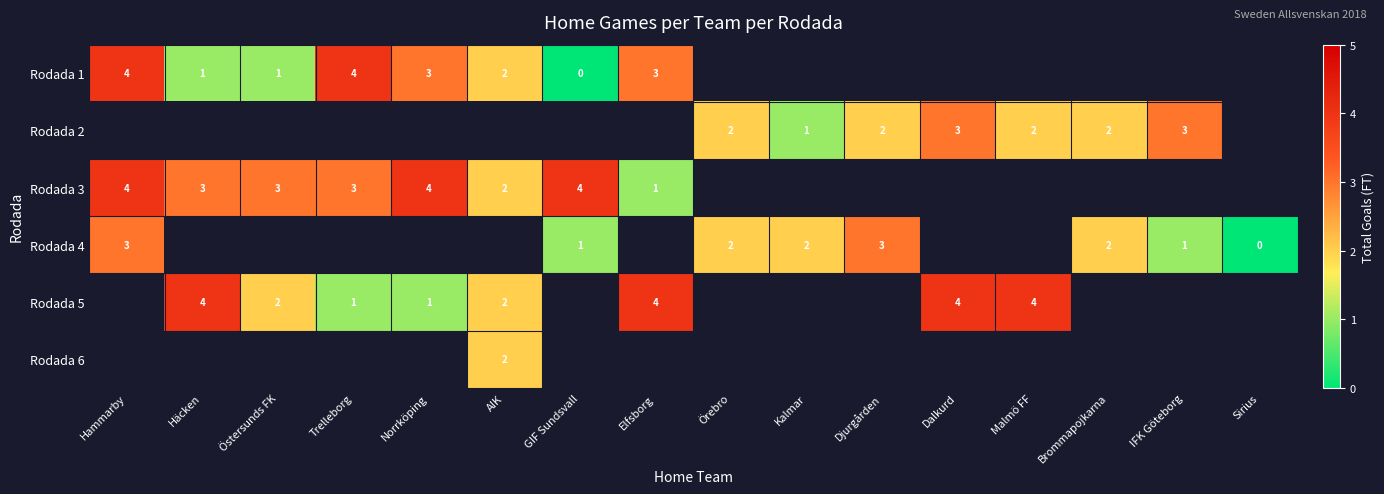

Is it true that Rodada 2 equals 1 at Brommapojkarna?

False